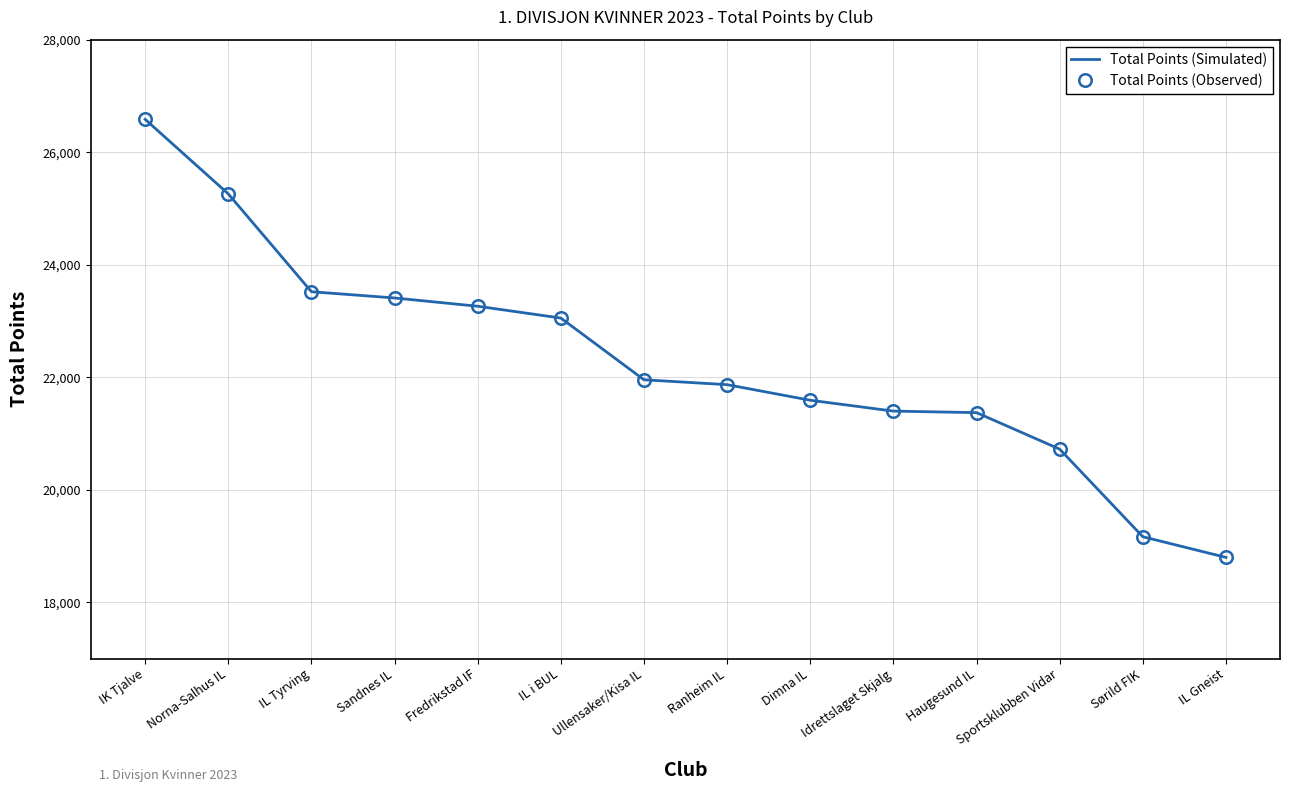

Reading left to right, list all the values displayed in this chart.

Total Points (Simulated): IK Tjalve=26584	Norna-Salhus IL=25259	IL Tyrving=23520	Sandnes IL=23409	Fredrikstad IF=23262	IL i BUL=23052	Ullensaker/Kisa IL=21955	Ranheim IL=21868	Dimna IL=21591	Idrettslaget Skjalg=21398	Haugesund IL=21371	Sportsklubben Vidar=20722	Sørild FIK=19165	IL Gneist=18798
Total Points (Observed): IK Tjalve=26584	Norna-Salhus IL=25259	IL Tyrving=23520	Sandnes IL=23409	Fredrikstad IF=23262	IL i BUL=23052	Ullensaker/Kisa IL=21955	Ranheim IL=21868	Dimna IL=21591	Idrettslaget Skjalg=21398	Haugesund IL=21371	Sportsklubben Vidar=20722	Sørild FIK=19165	IL Gneist=18798